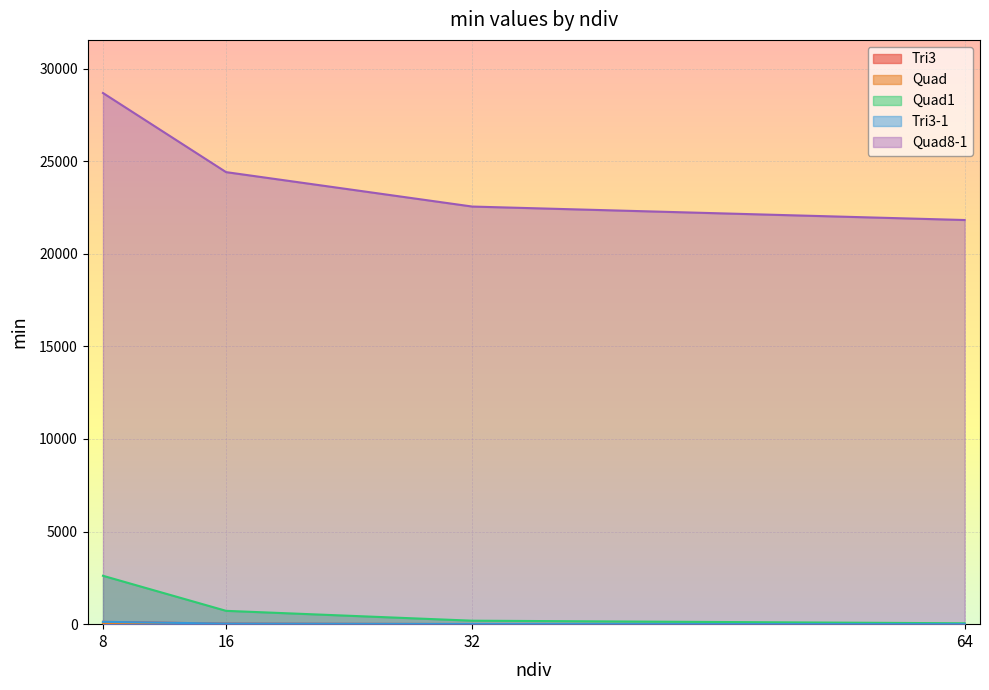

True or false: Quad1 has a value of 998.0 at 16.

False